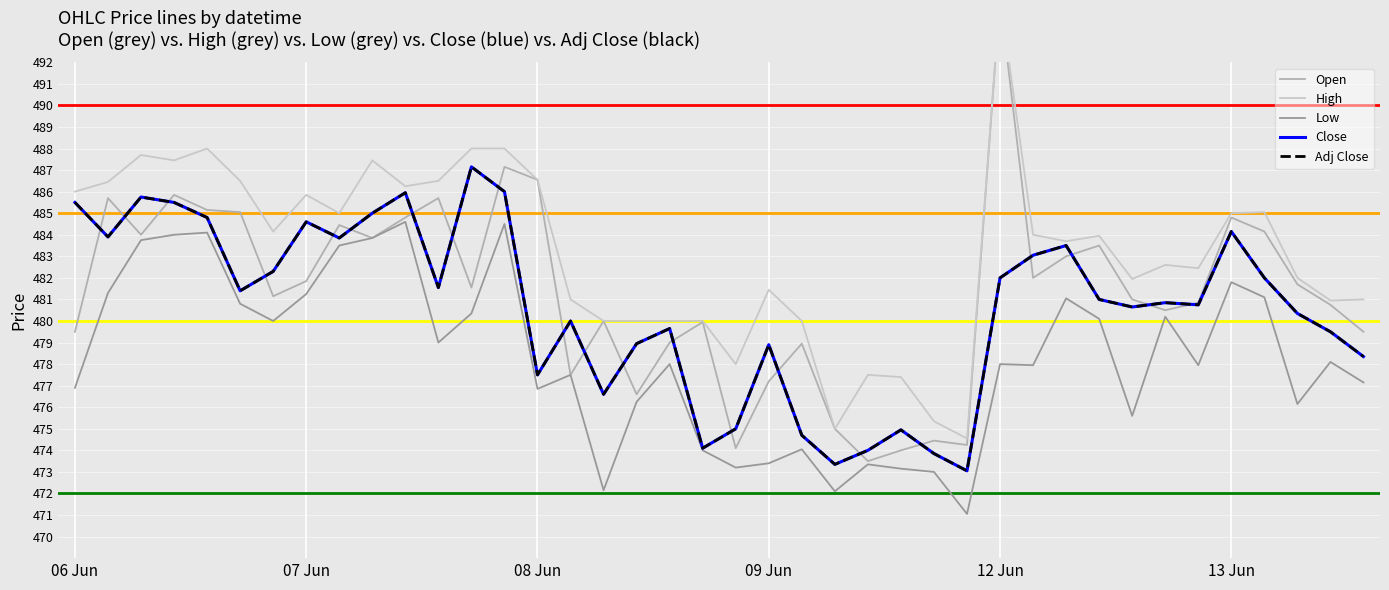

True or false: Low and High intersect in this chart.

False